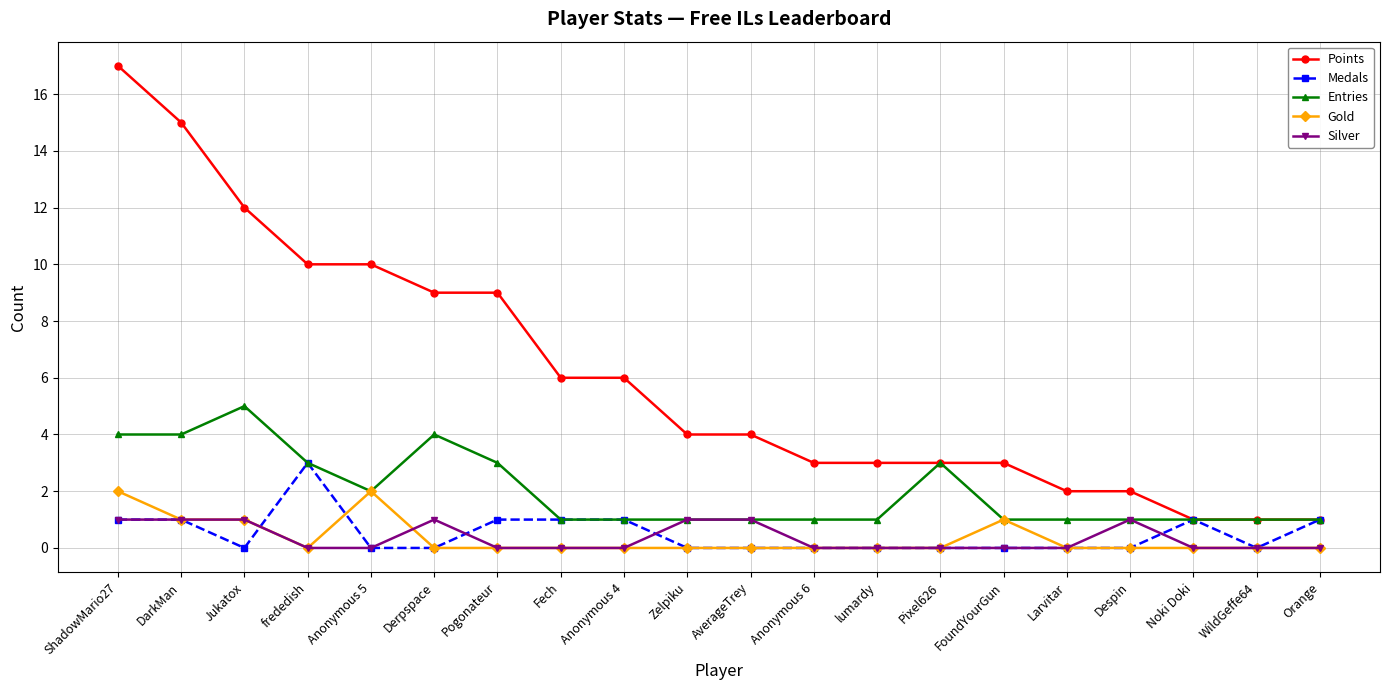

Which series has the largest total across all categories?

Points